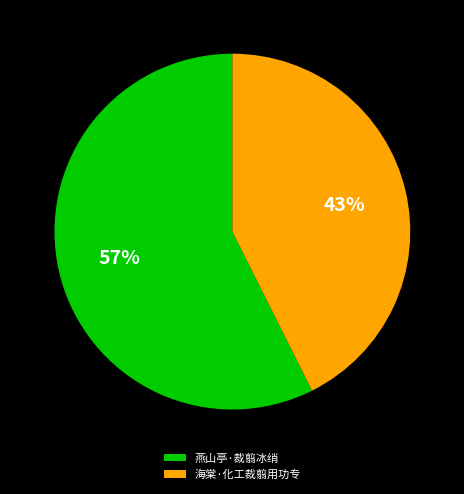

To the nearest percent, what percentage of the pie is 海棠·化工裁翦用功专?

43%